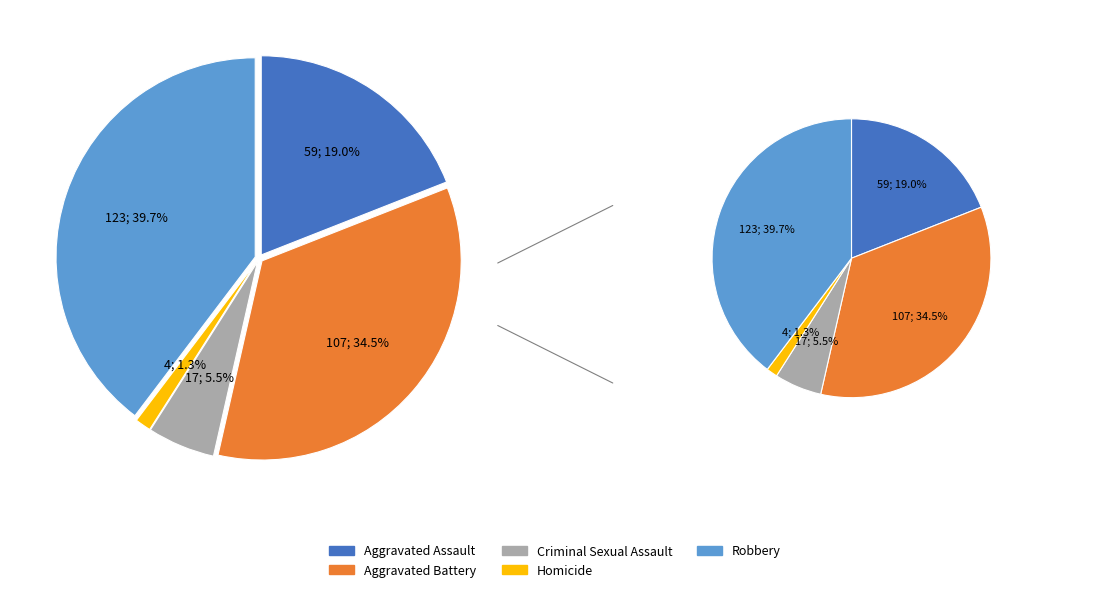

Is there any slice that represents more than half of the pie?

No